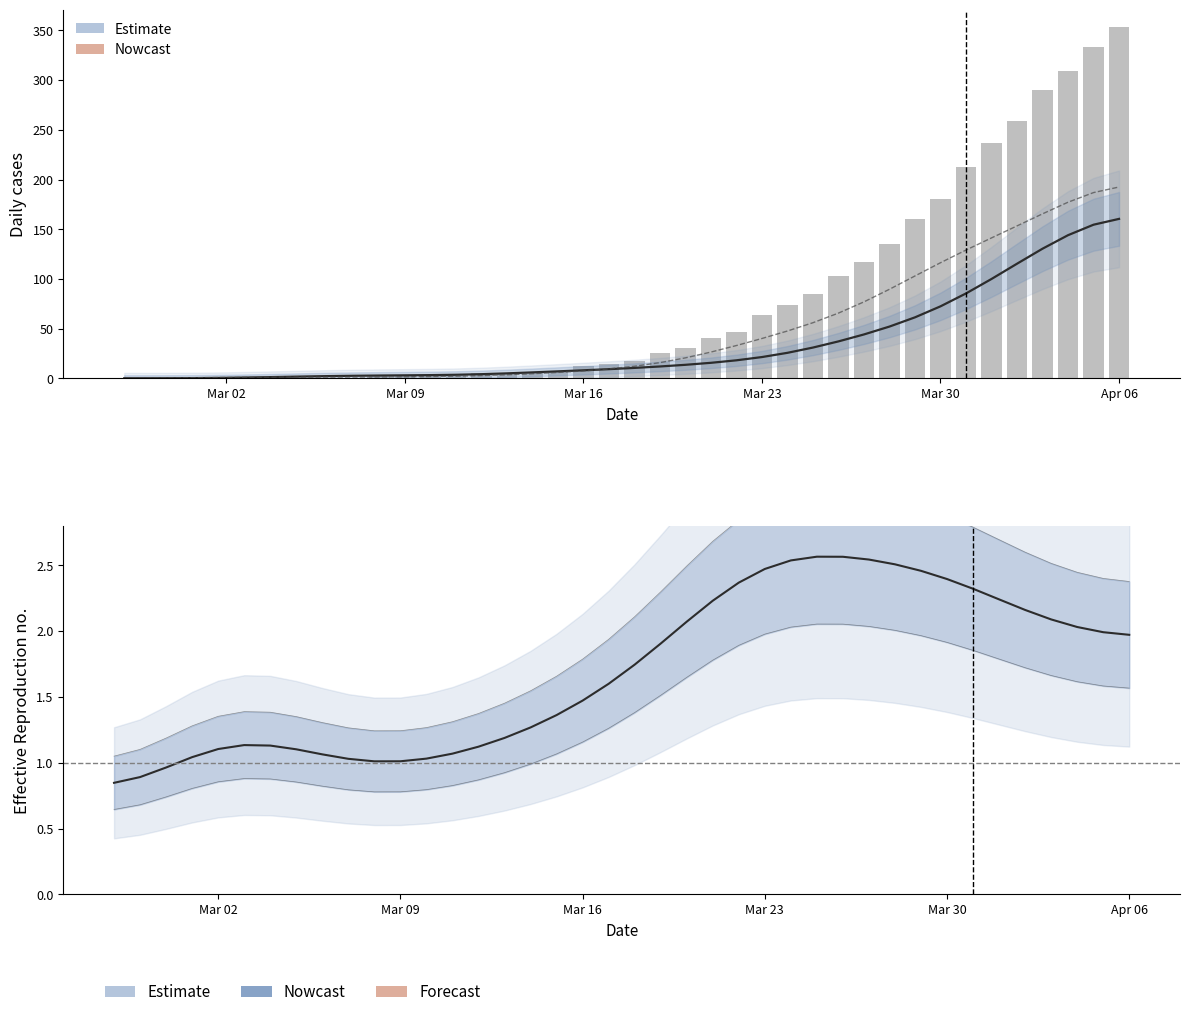

Reading right to left, list all the values displayed in this chart.

survivors: 2.0	2.0	2.0	2.1	2.2	2.2	2.3	2.4	2.5	2.5	2.5	2.6	2.6	2.5	2.5	2.4	2.2	2.1	1.9	1.7	1.6	1.5	1.4	1.3	1.2	1.1	1.1	1.0	1.0	1.0	1.0	1.1	1.1	1.1	1.1	1.1	1.0	1.0	0.9	0.8
moved: 192.5	186.8	177.1	165.4	153.3	141.2	129.0	116.3	103.0	89.6	76.9	65.6	55.9	47.6	40.0	33.0	26.4	20.5	15.7	12.1	9.4	7.4	5.9	4.6	3.5	2.7	2.1	1.8	1.5	1.4	1.3	1.2	1.2	1.1	1.0	0.8	0.6	0.4	0.2	0.1
died (daily): 353.0	333.0	309.0	290.0	259.0	237.0	213.0	180.0	160.0	135.0	117.0	103.0	85.0	74.0	64.0	47.0	41.0	30.0	25.0	17.0	14.0	12.0	7.0	5.0	5.0	5.0	4.0	2.0	2.0	2.0	0.0	0.0	0.0	0.0	0.0	0.0	0.0	0.0	0.0	0.0